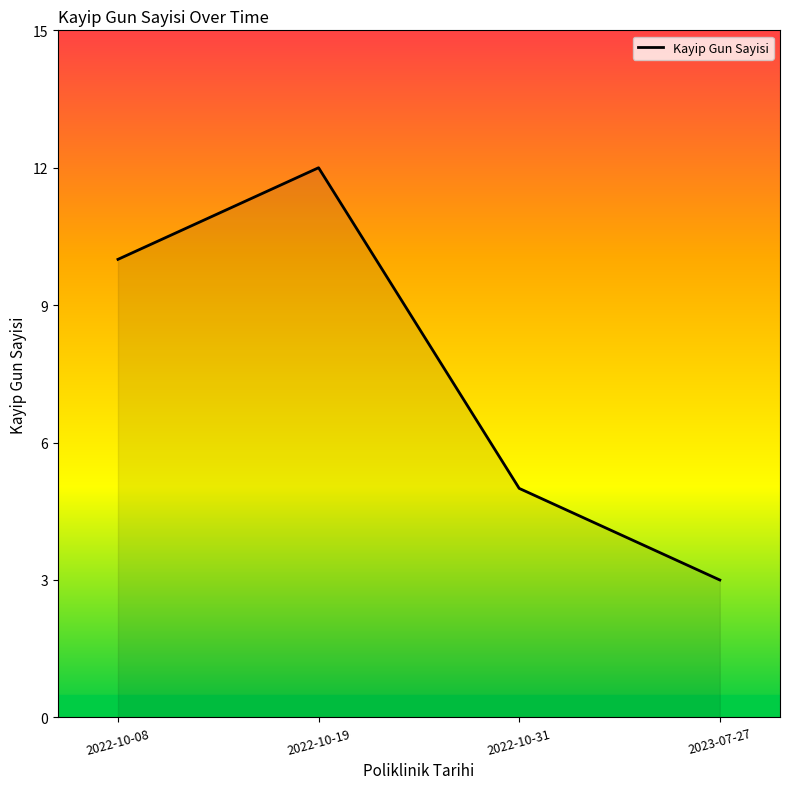

What position from the left is 2022-10-08?

1